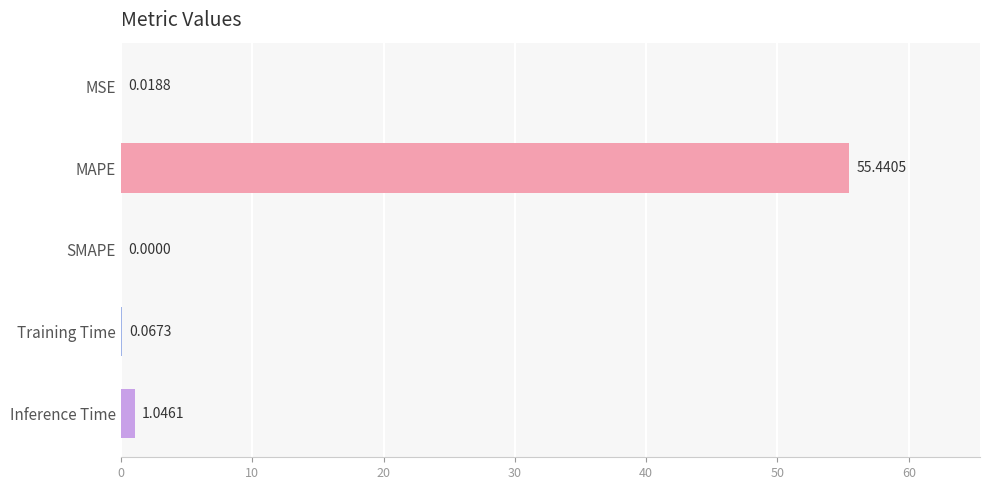

Which label corresponds to the largest value in the chart?

MAPE